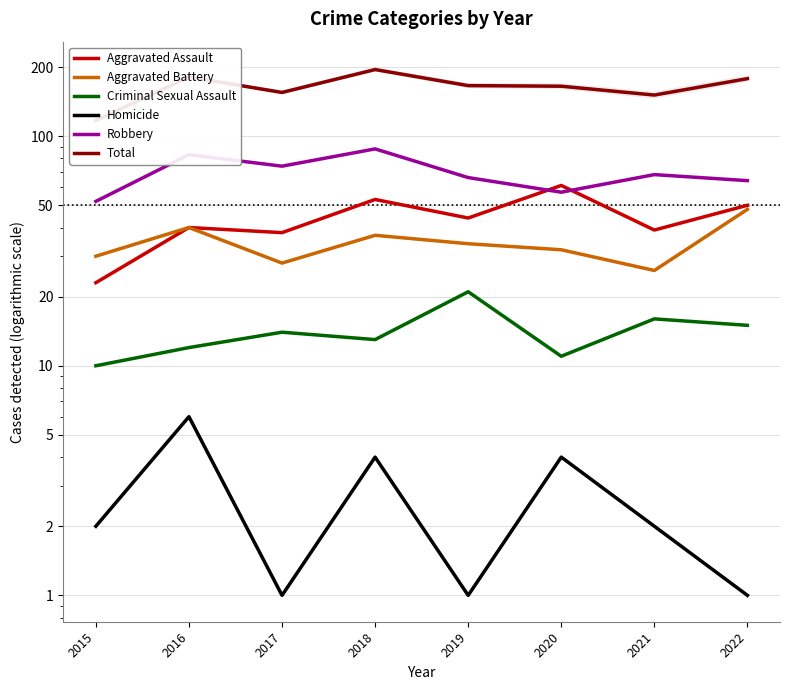

True or false: Criminal Sexual Assault and Homicide intersect in this chart.

False